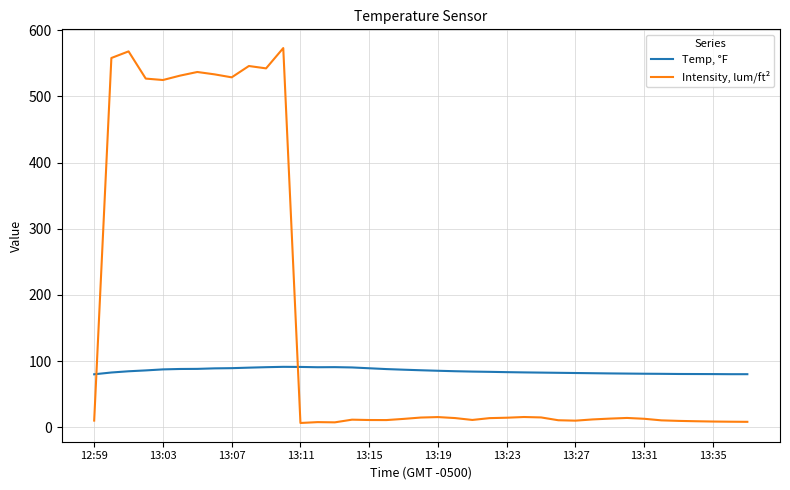

How many times do Temp, °F and Intensity, lum/ft² cross each other?

2